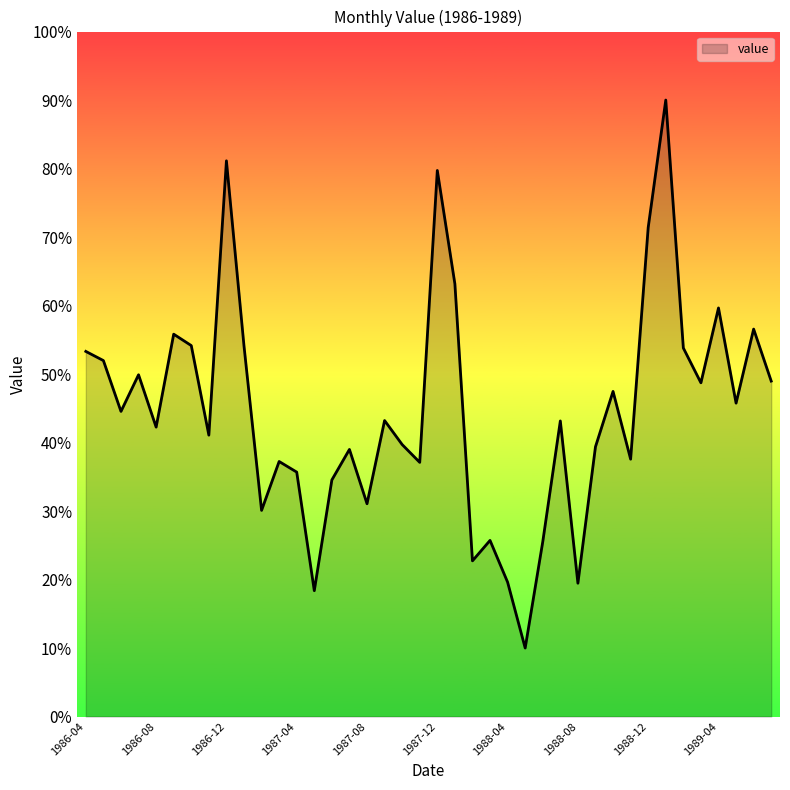

What is the minimum value shown in the chart?

10.0